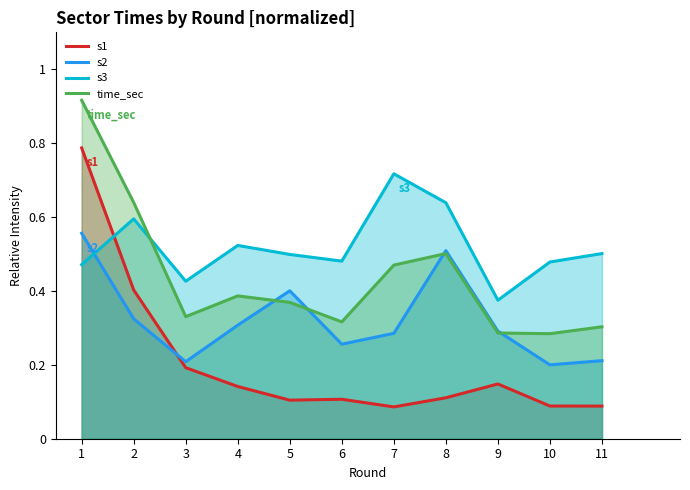

What is the spread (max minus min) of values at 4?

0.4